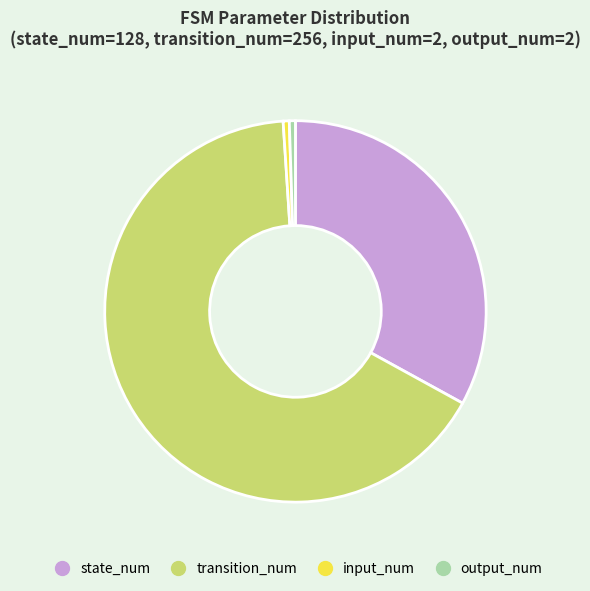

Between output_num and state_num, which is larger?

state_num